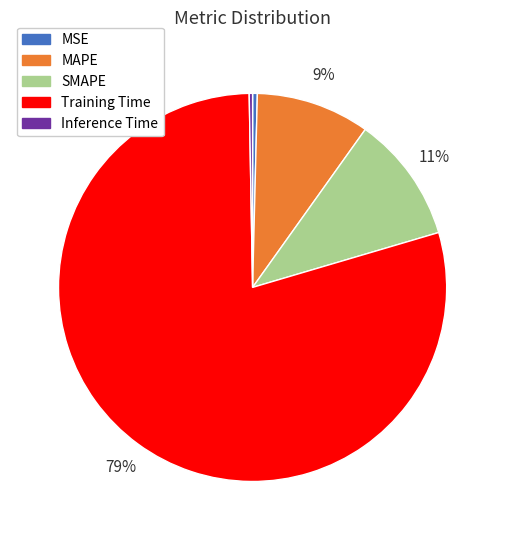

Which category has the biggest portion of the pie?

Training Time